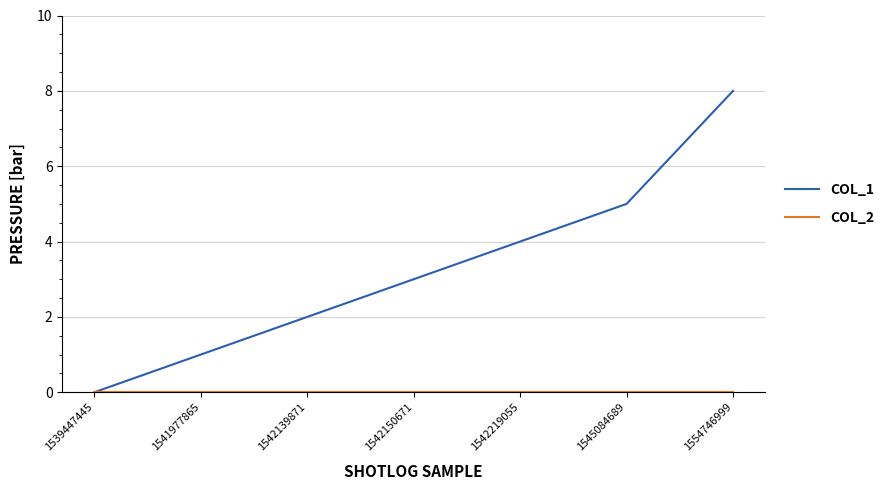

What is the difference between the highest and lowest values at 1542219055?

4